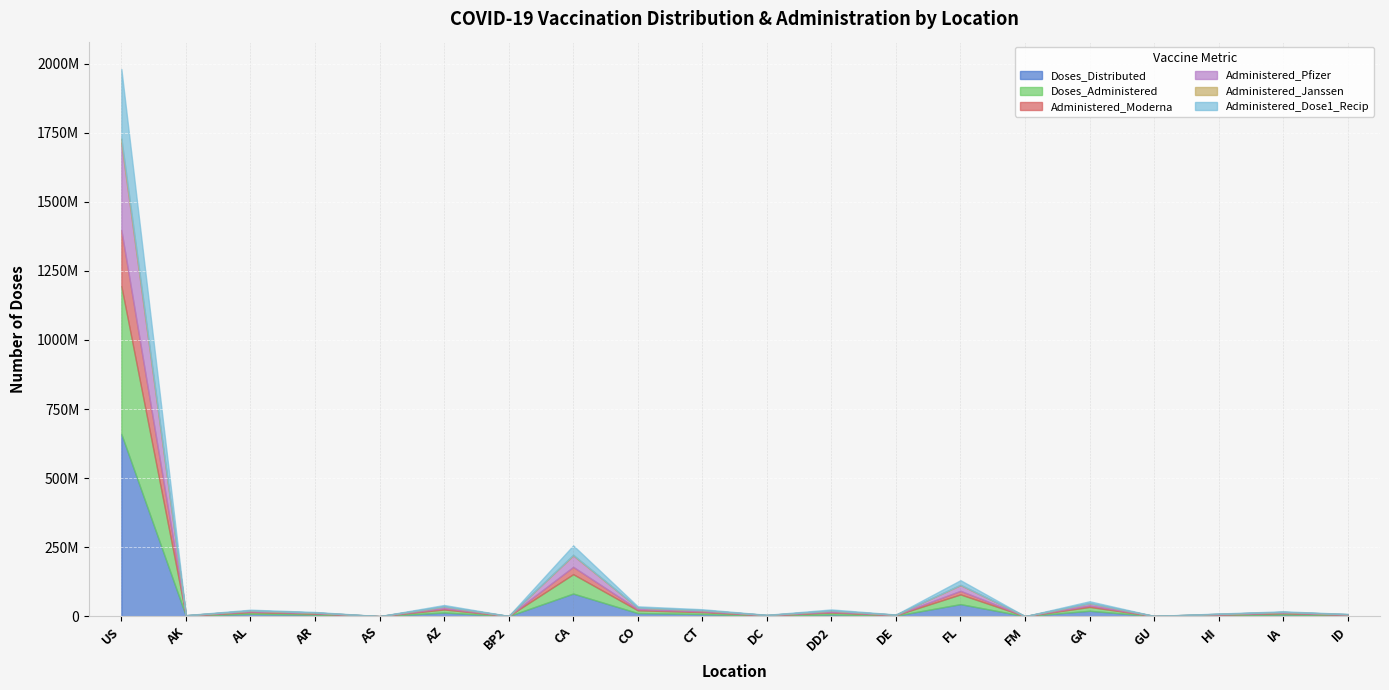

List the series in order of their peak value, lowest first.

Administered_Janssen, Administered_Moderna, Administered_Dose1_Recip, Administered_Pfizer, Doses_Administered, Doses_Distributed